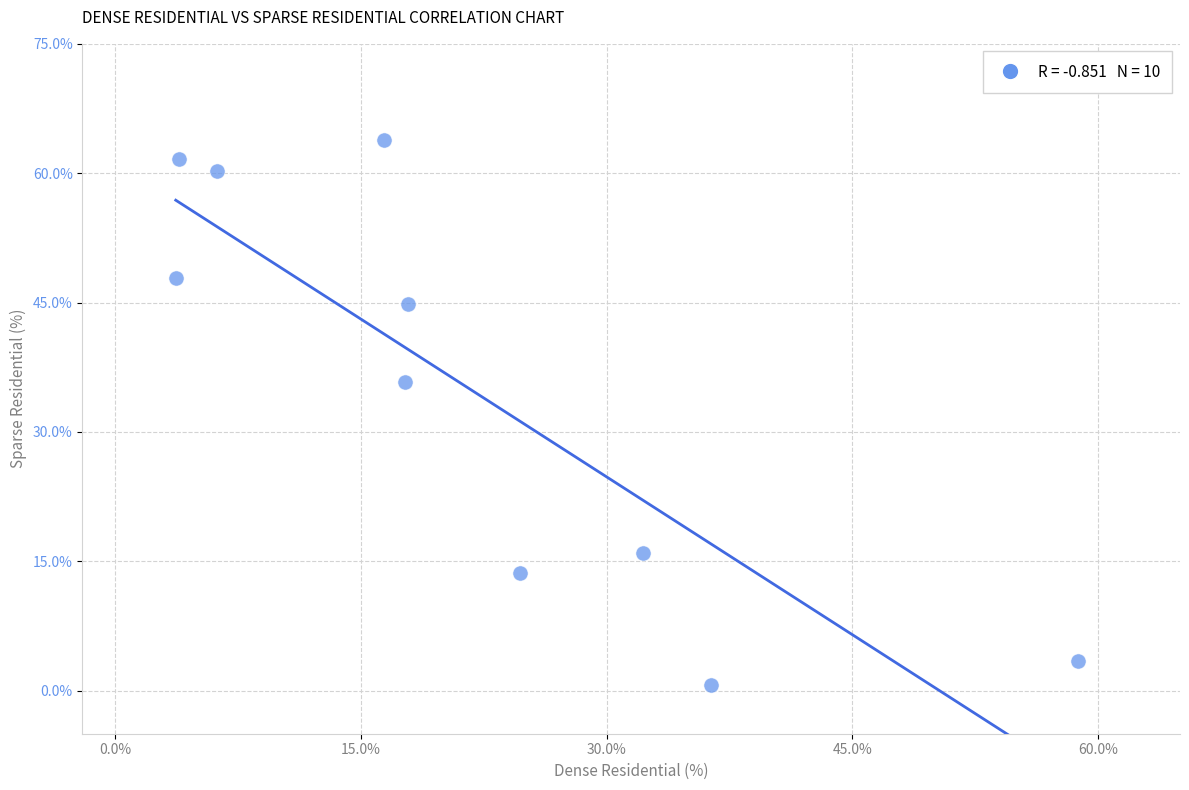

What is the average Y value?

34.8